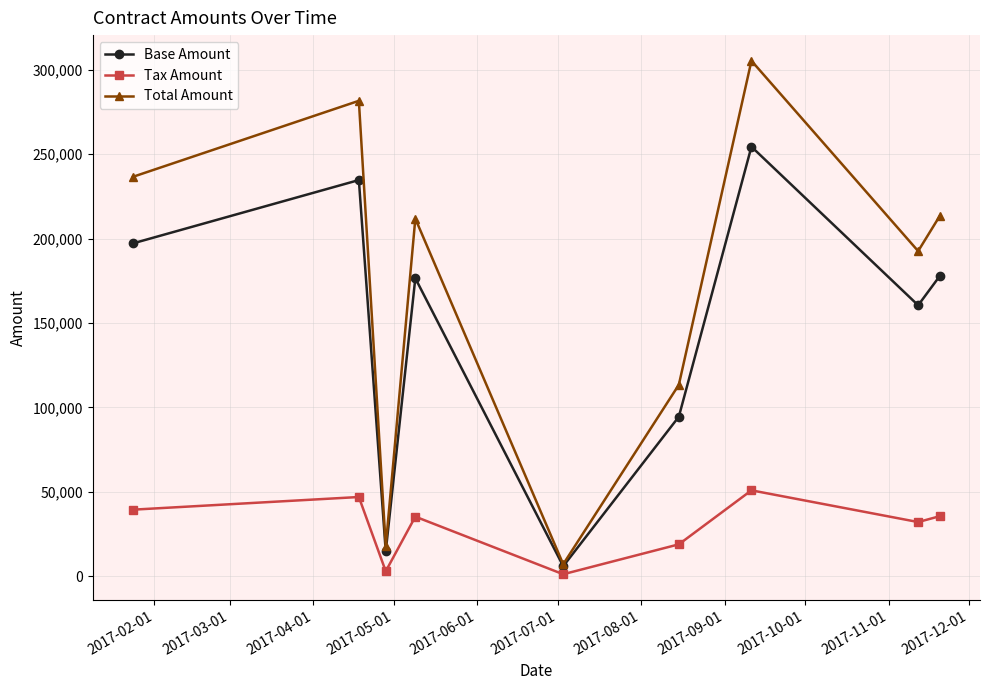

True or false: Base Amount has more than 1 points higher than both neighbors.

True